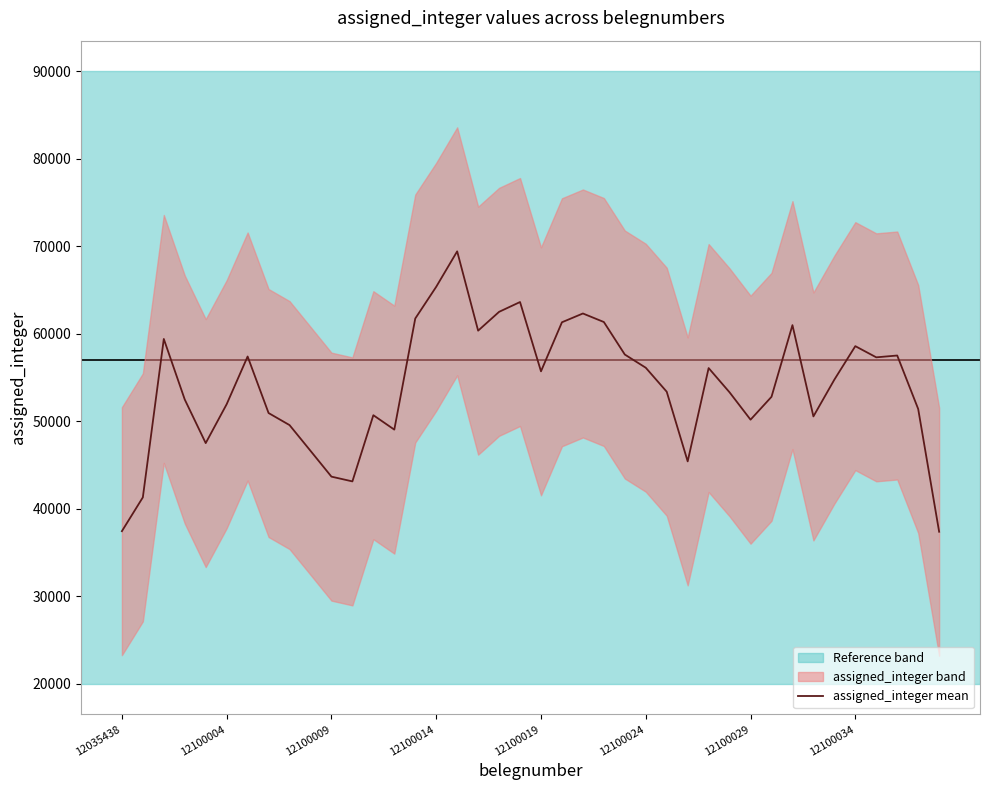

How many interior local valleys (lower than both neighbors) does the data have?

9